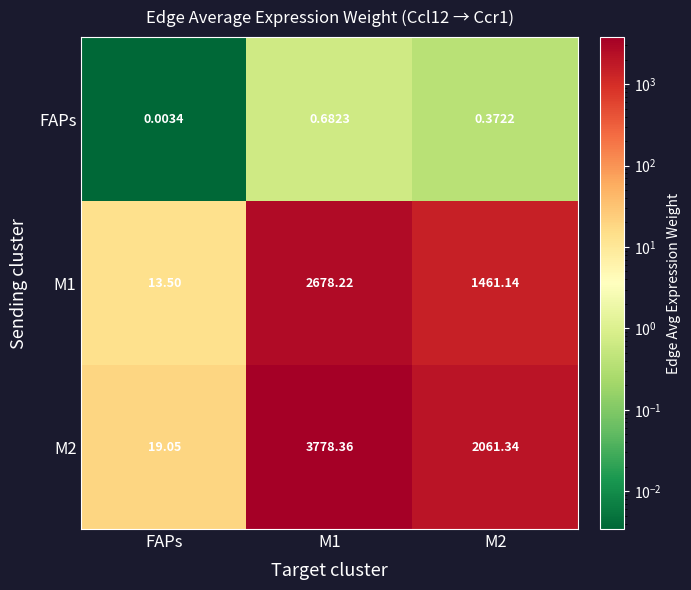

Where is FAPs nearest to the value 0?

FAPs